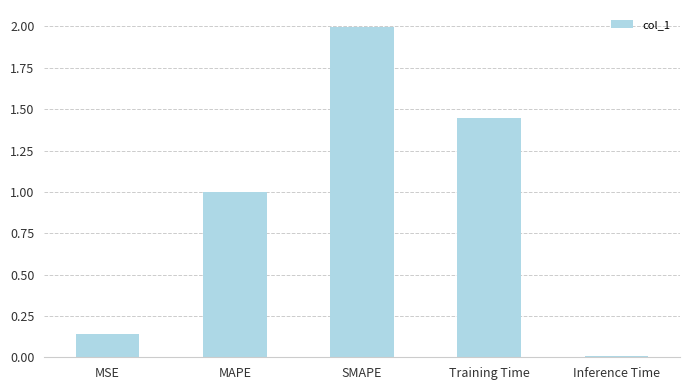

What is the change in value from MAPE to SMAPE?

+1.0